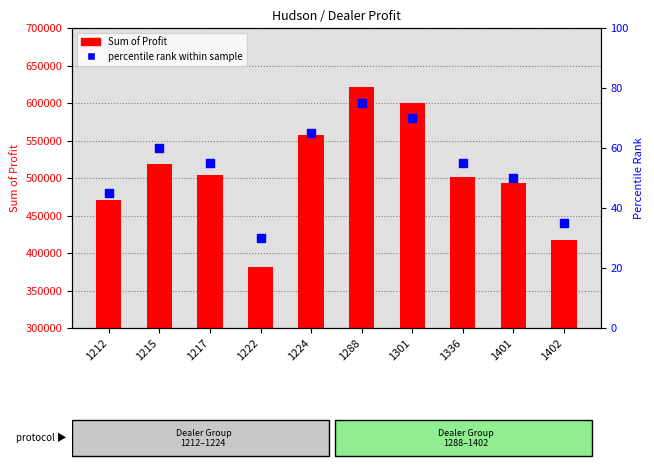

Which series has the largest Y range (max minus min)?

Sum of Profit